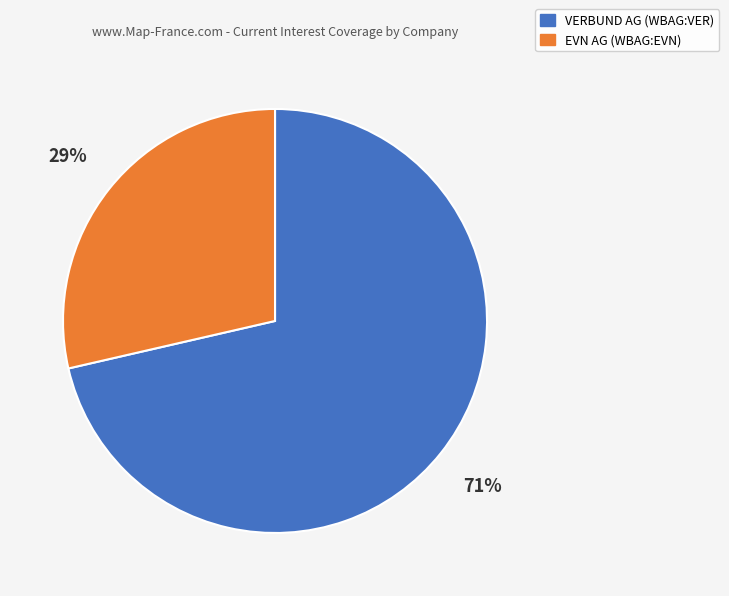

Approximately how many times larger is the value at EVN AG (WBAG:EVN) compared to VERBUND AG (WBAG:VER)?

0.4